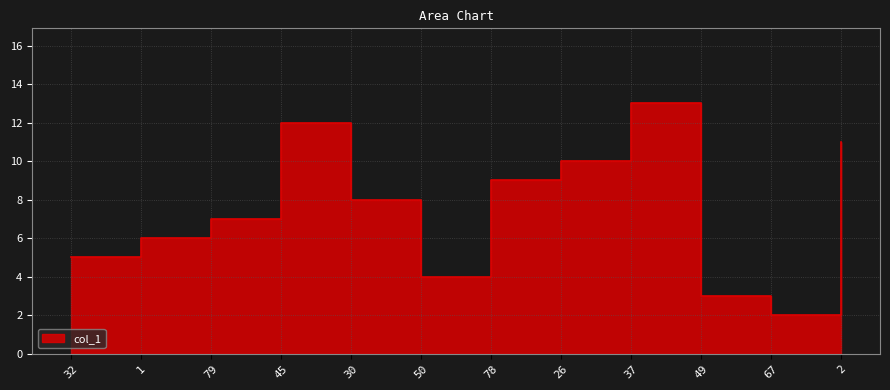

What is the difference between the maximum and second lowest values?

10.0